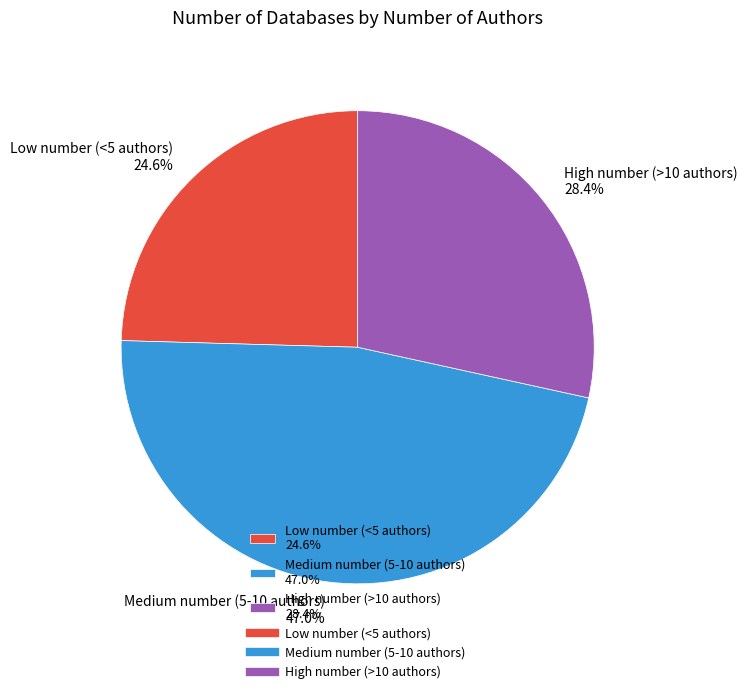

Does any single category account for the majority?

No